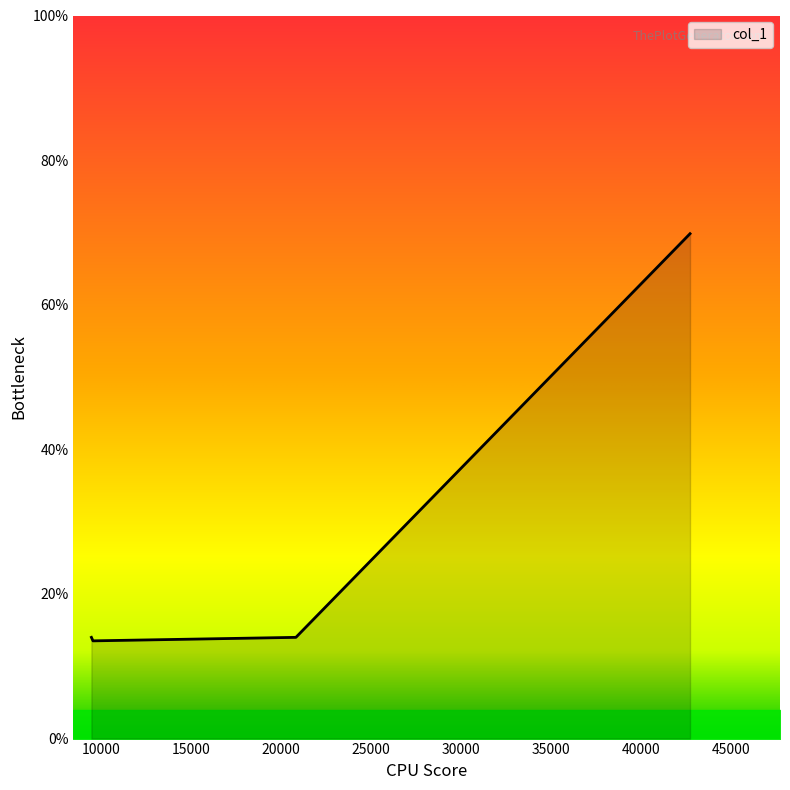

What is the label of the 2nd point from the right?

20837.2